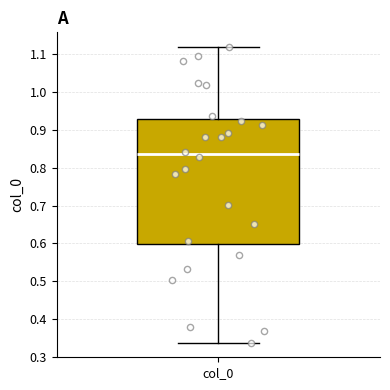

Transcribe this box plot: give where the median line is, the range the box spans, and where the two whiskers end, as read against the y-axis. The values are not printed on the chart, so give them approximately, as read against the axis.

median 0.84, box 0.60 to 0.93, whiskers 0.34 to 1.12